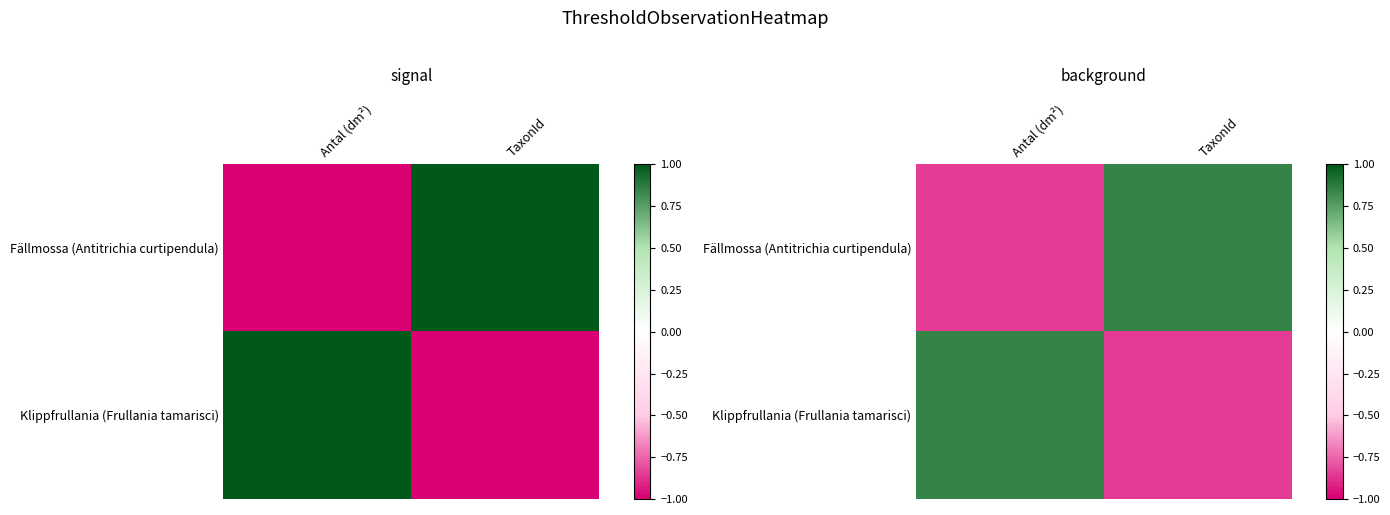

Which has a higher value, Antal (dm²) or TaxonId?

TaxonId